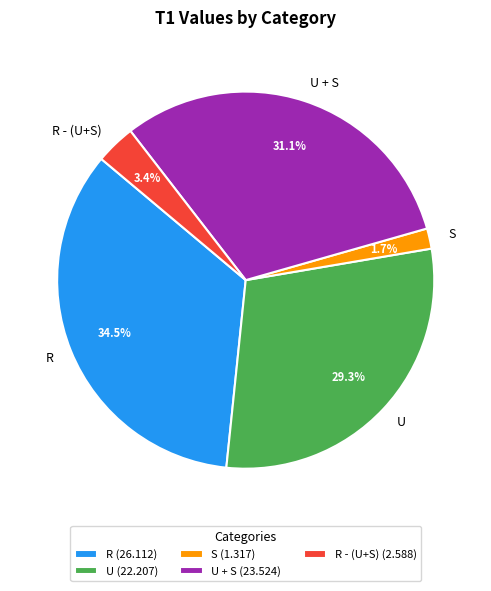

To the nearest percent, what is the average slice percentage?

20%